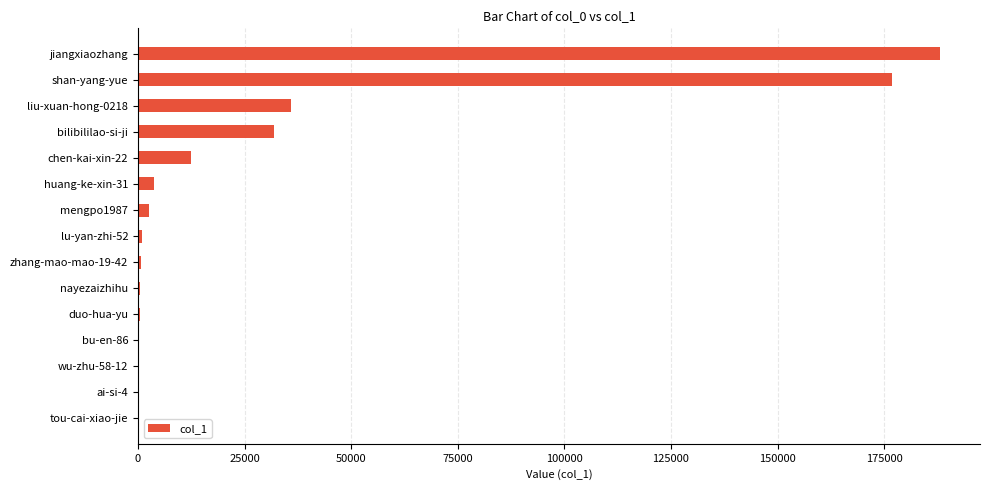

At which category does the chart reach its peak across all series?

jiangxiaozhang